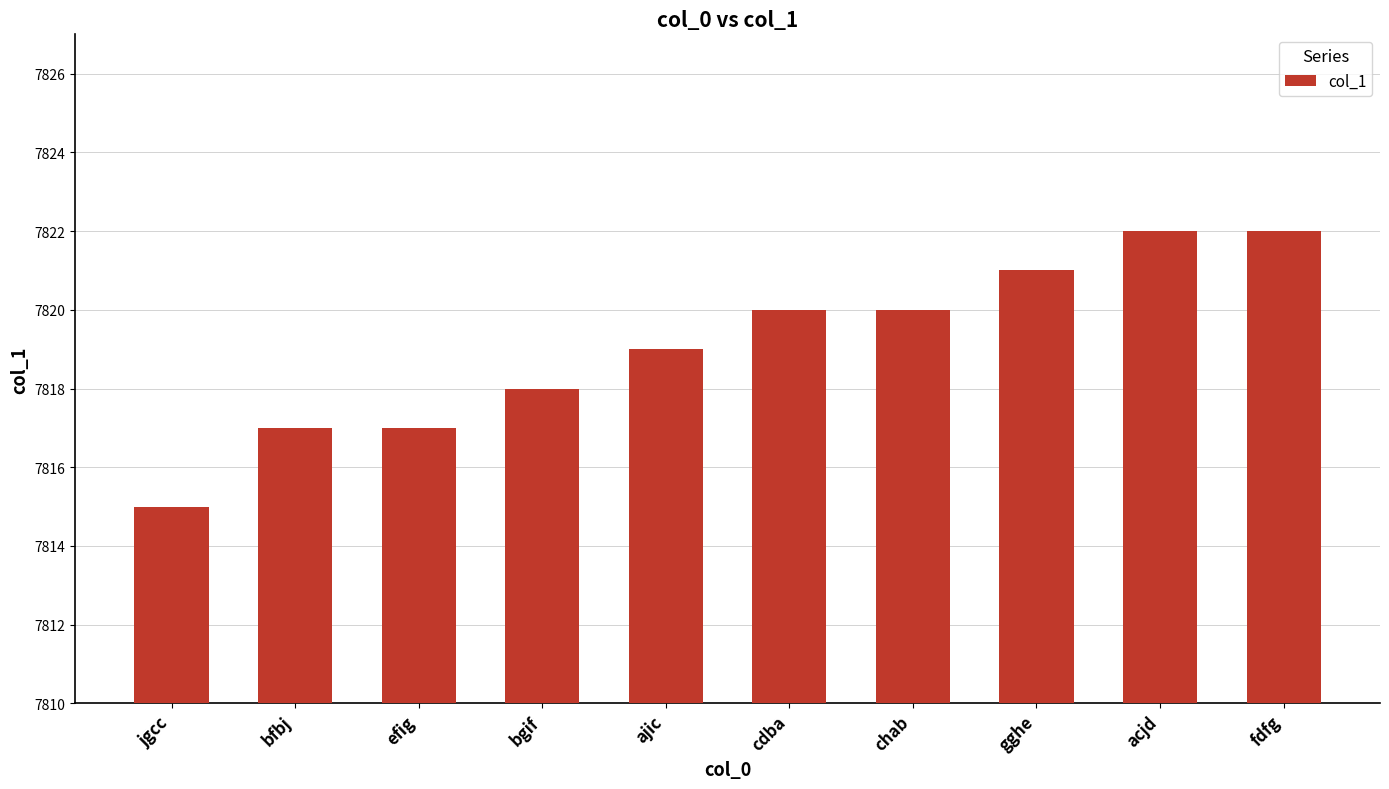

How many distinct data groups are displayed?

1